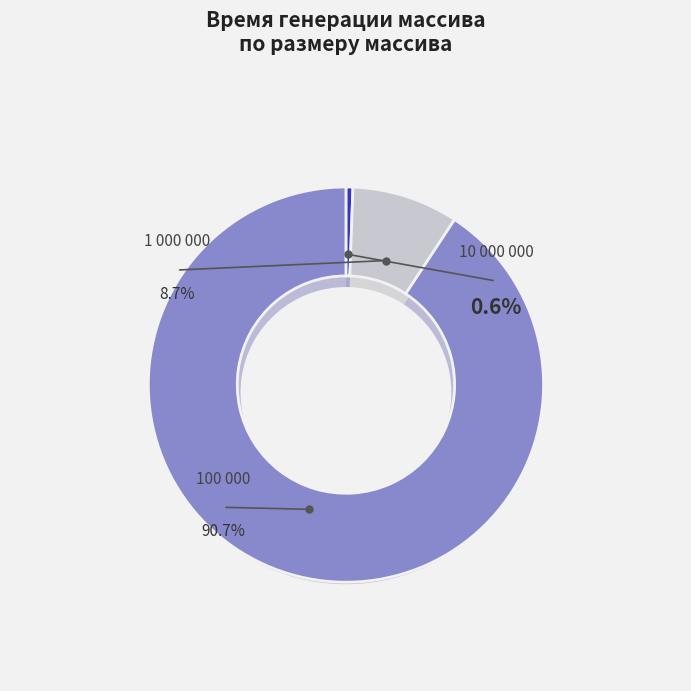

Is there any slice that represents more than half of the pie?

No